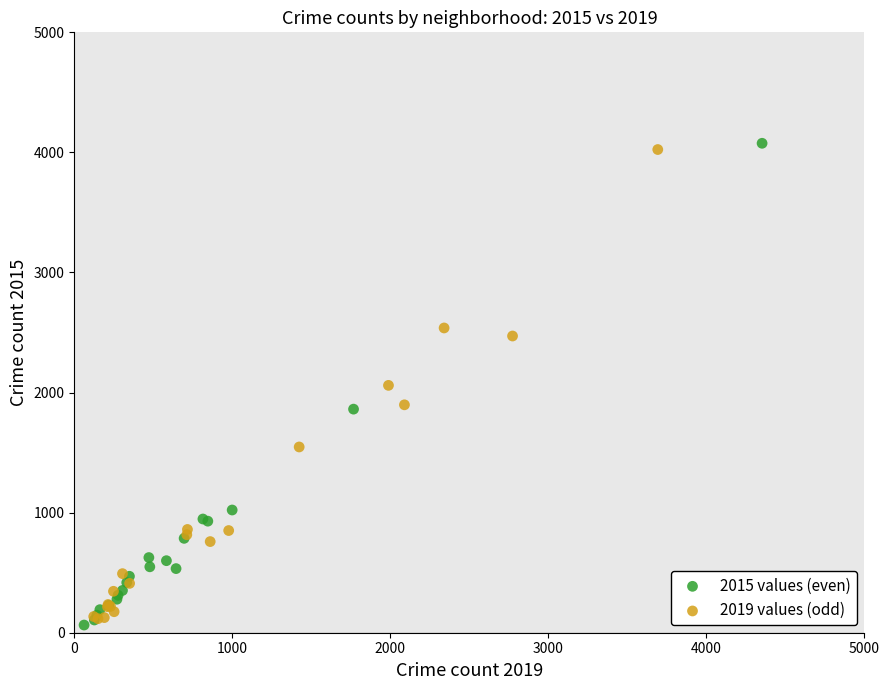

Which series contains the lowest Y value?

2015 values (even)